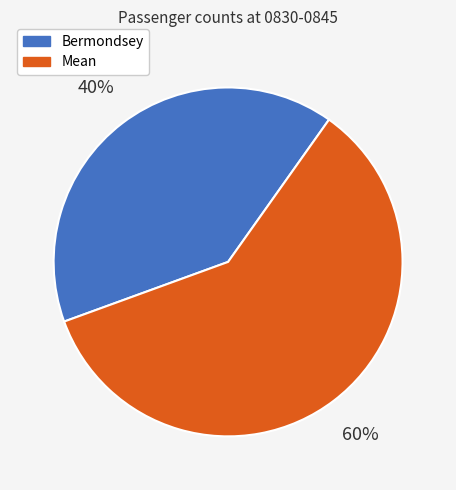

Rank the categories by value from lowest to highest.

Bermondsey, Mean